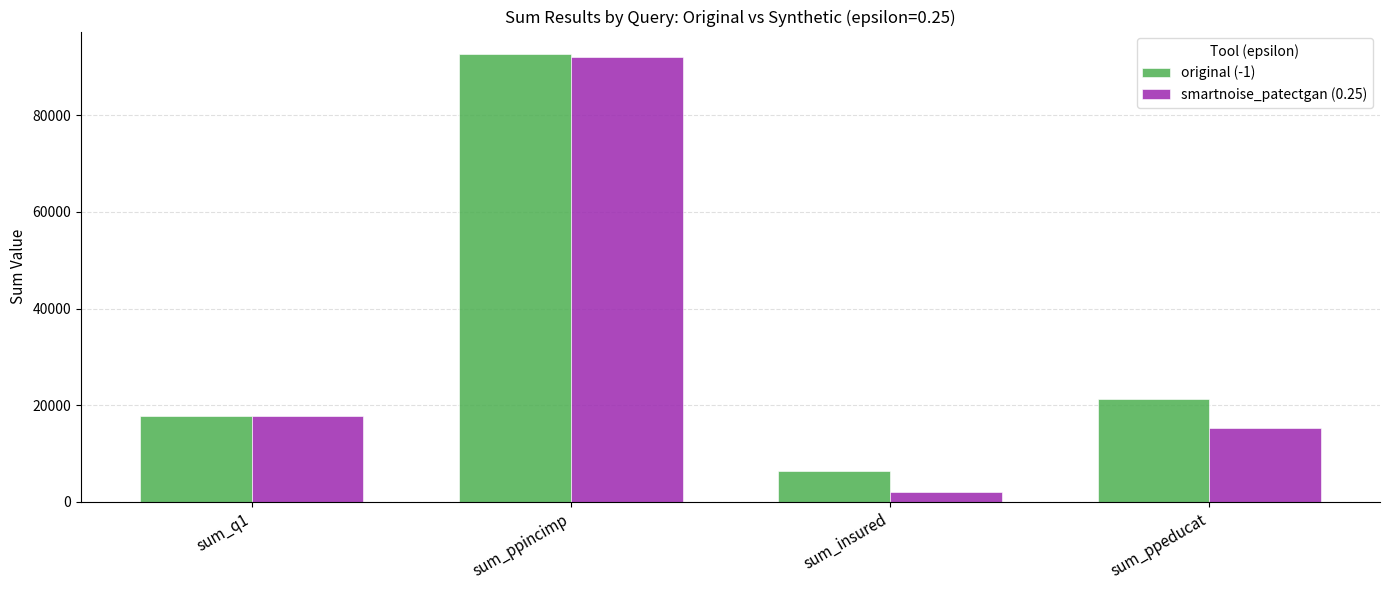

At which label does original (-1) reach its peak?

sum_ppincimp